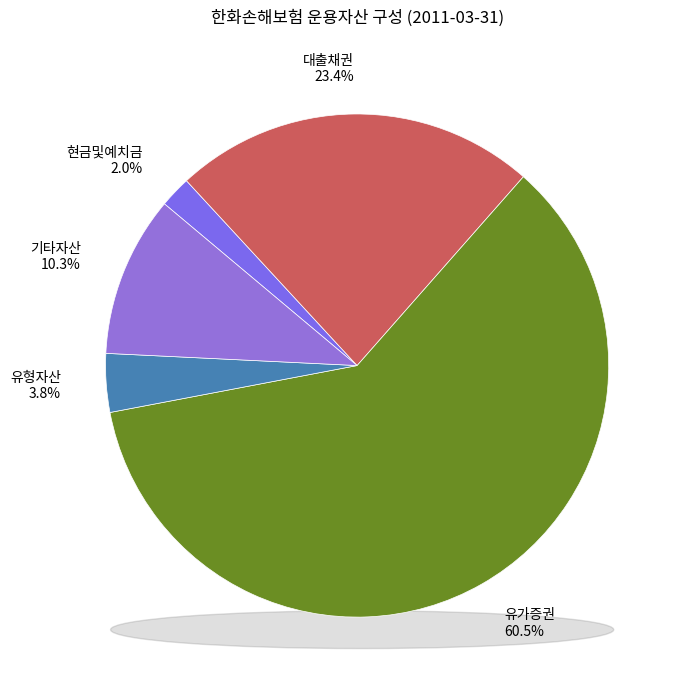

The 현금및예치금 slice represents 2% of the pie. True or false?

True